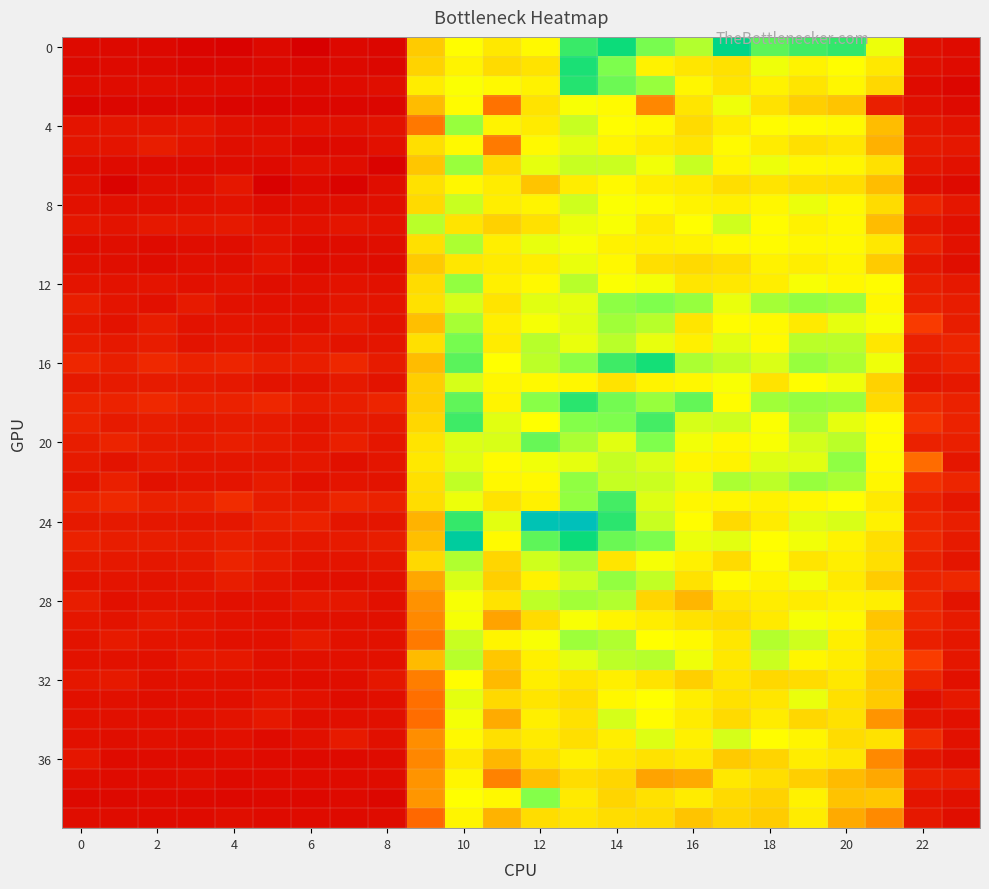

Which series has the largest total across all categories?

16